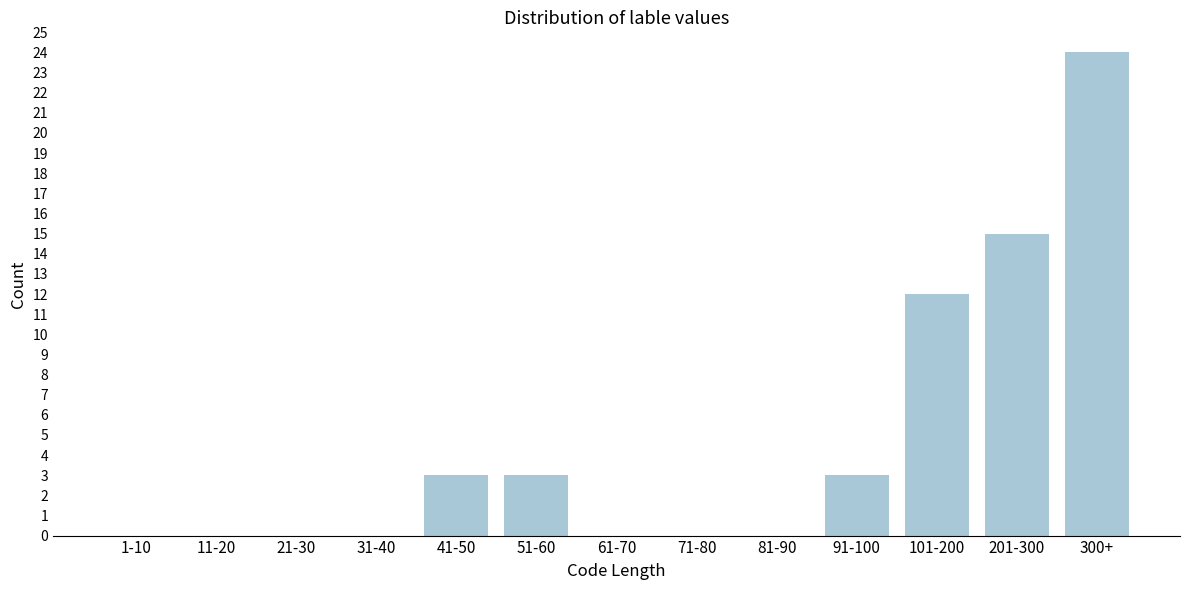

Reading right to left, what are all the values shown in this chart?

300+=24	201-300=15	101-200=12	91-100=3	81-90=0	71-80=0	61-70=0	51-60=3	41-50=3	31-40=0	21-30=0	11-20=0	1-10=0